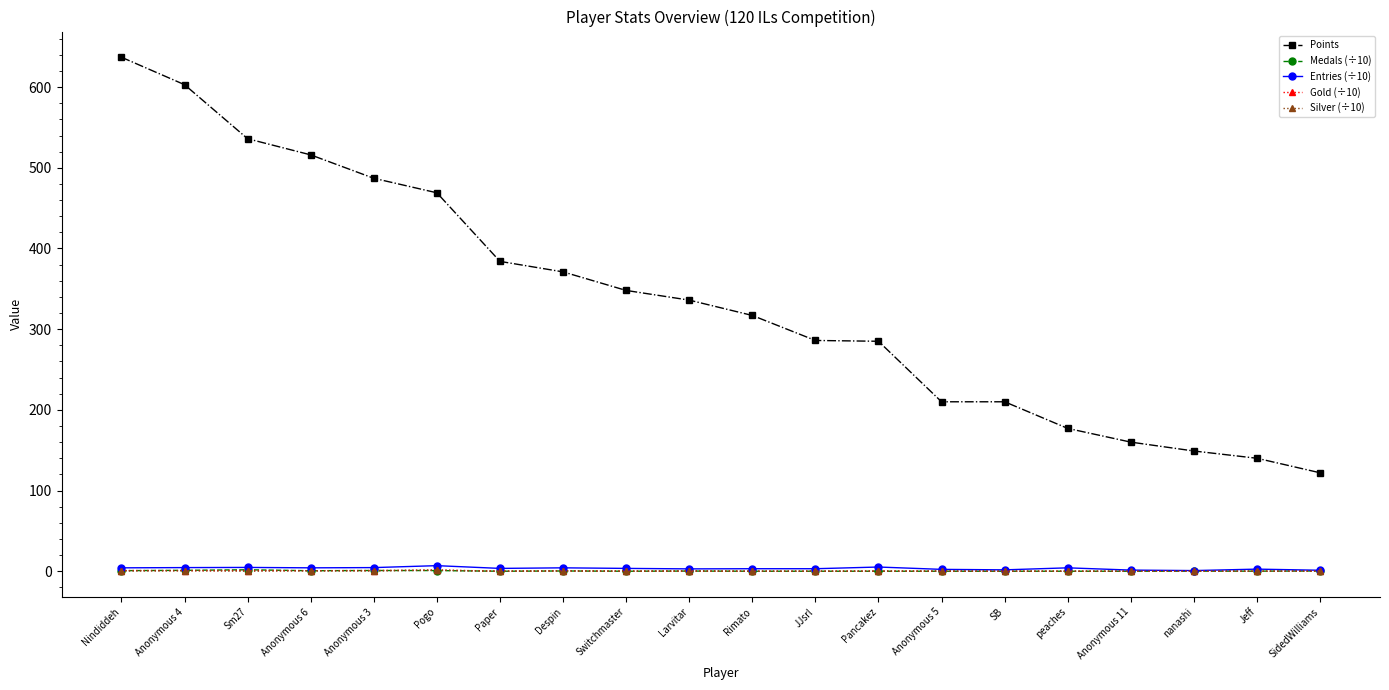

What is the difference between the highest and lowest values at SB?

210.0